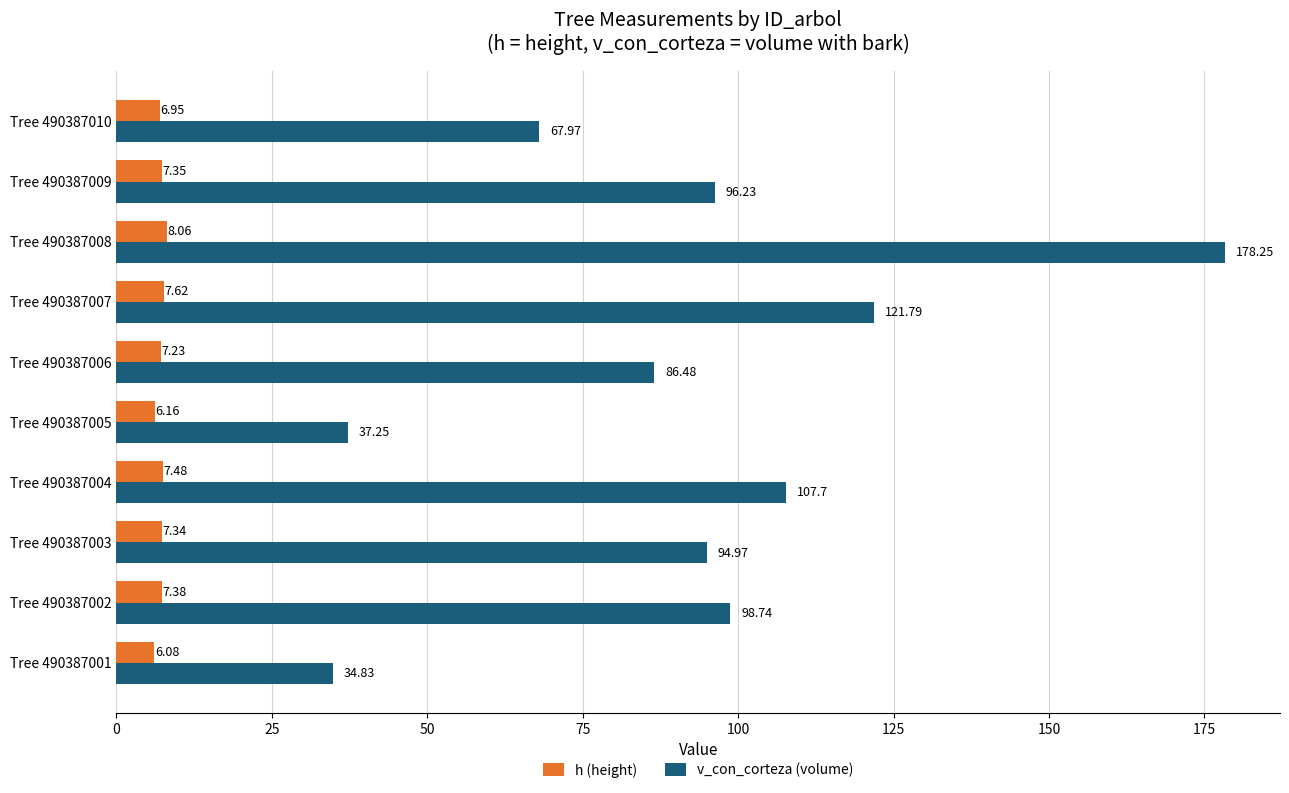

Which series has the largest range (max minus min)?

v_con_corteza (volume)